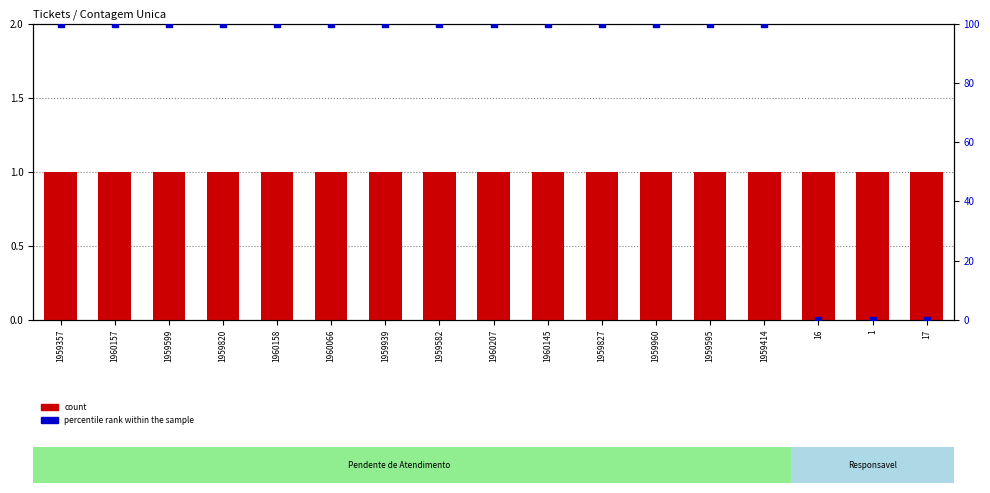

Which series reaches the minimum Y coordinate?

percentile rank within the sample